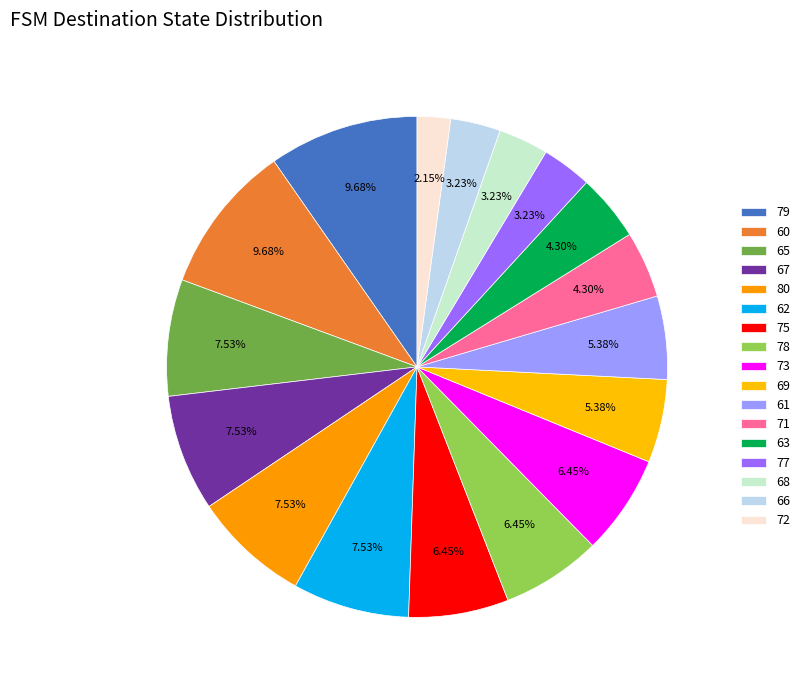

Combined, what portion of the pie is 79 and 63?

14.0%